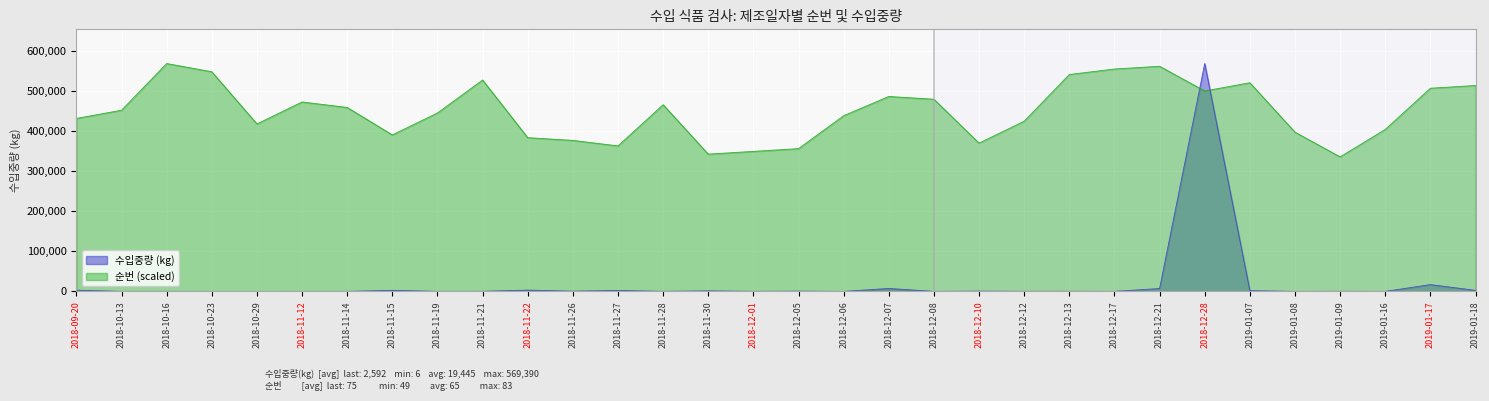

At how many categories does at least one series exceed 191223?

32